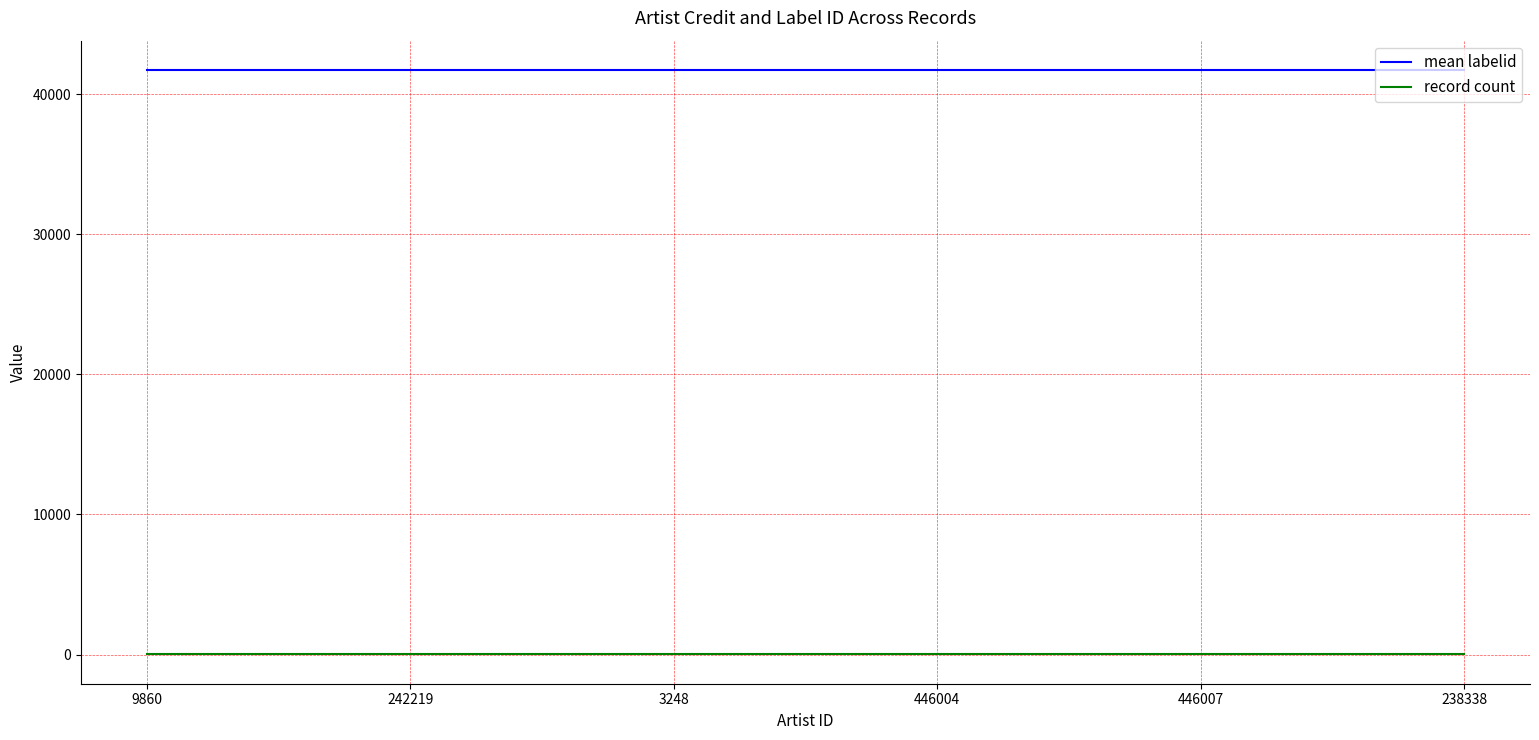

True or false: mean labelid and record count intersect in this chart.

False